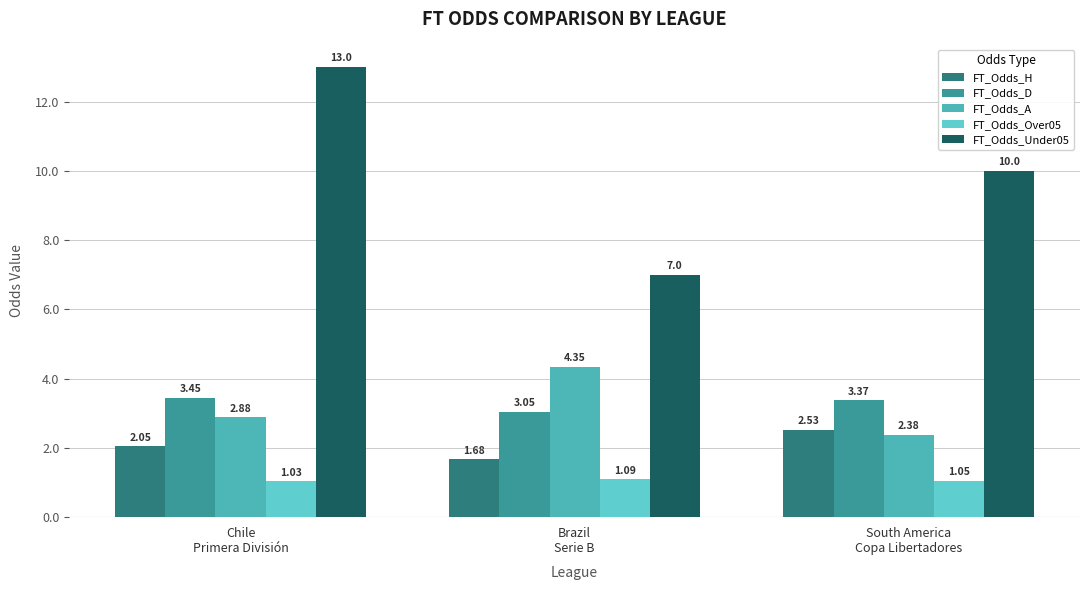

What is the average value of the FT_Odds_D series?

3.3